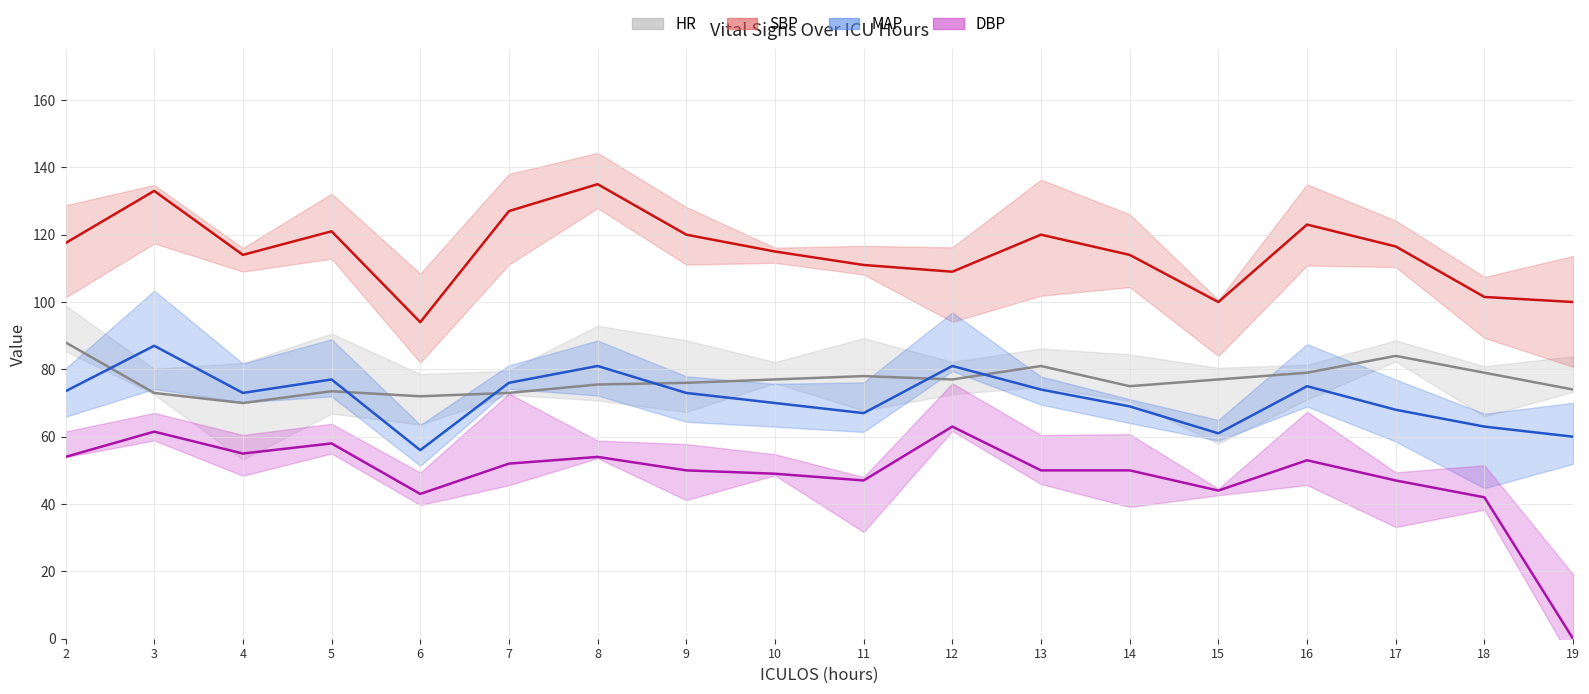

List the labels in order of SBP (line) value, smallest first.

6, 15, 19, 18, 12, 11, 4, 14, 10, 17, 2, 9, 13, 5, 16, 7, 3, 8